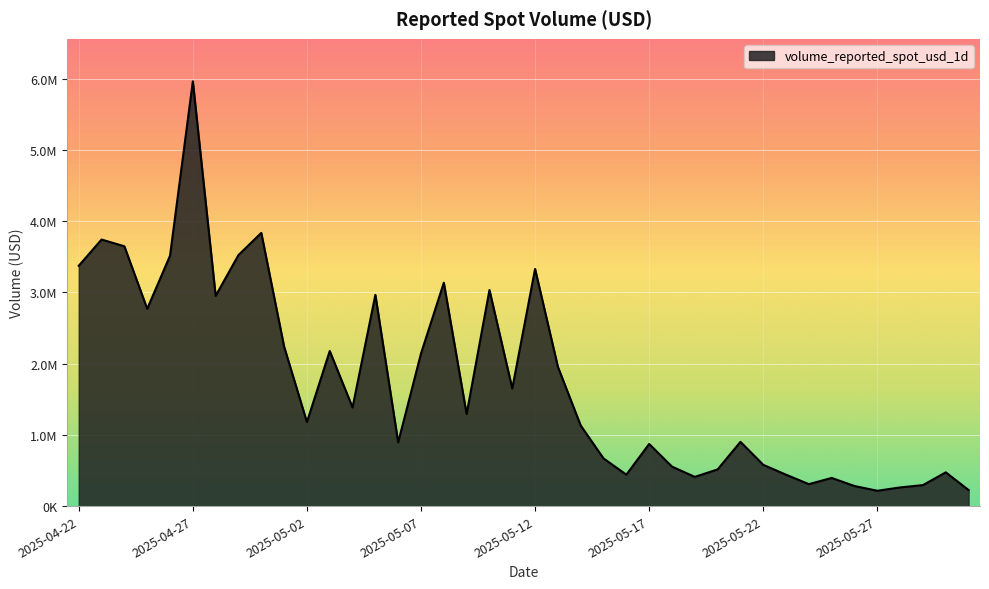

At which category does the chart reach its minimum across all series?

2025-05-27